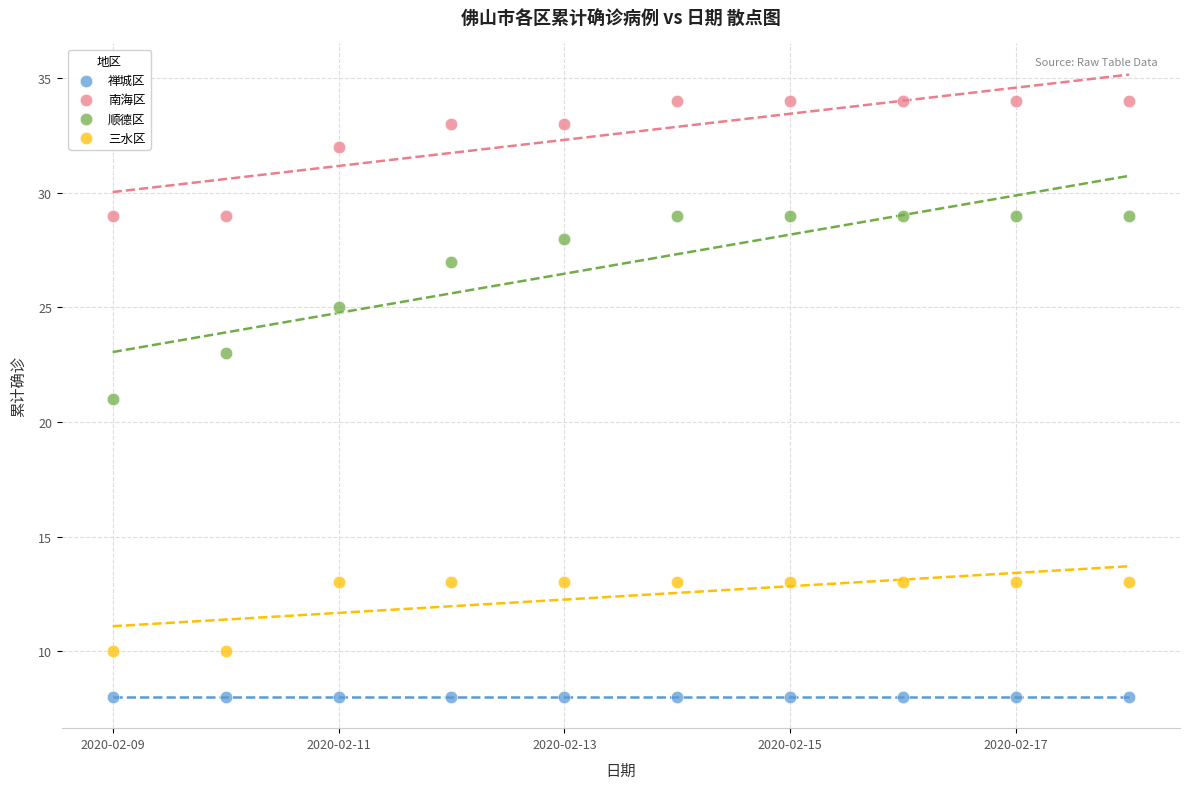

Which series reaches the maximum Y coordinate?

南海区